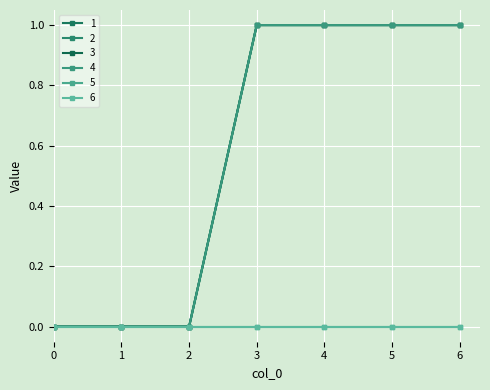

List the series in order of their peak value, highest first.

1, 2, 3, 4